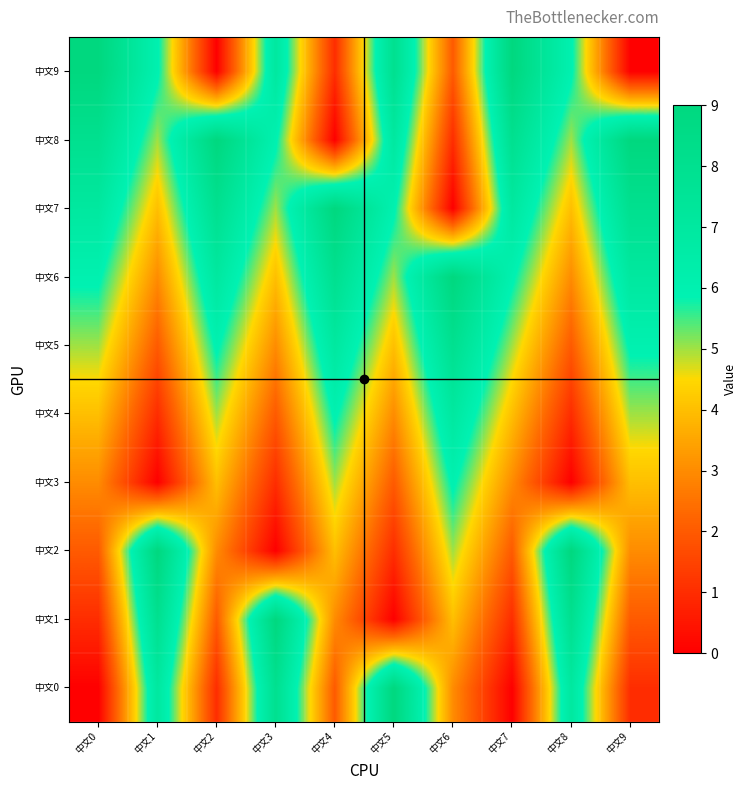

Which series has the largest total across all categories?

中文6